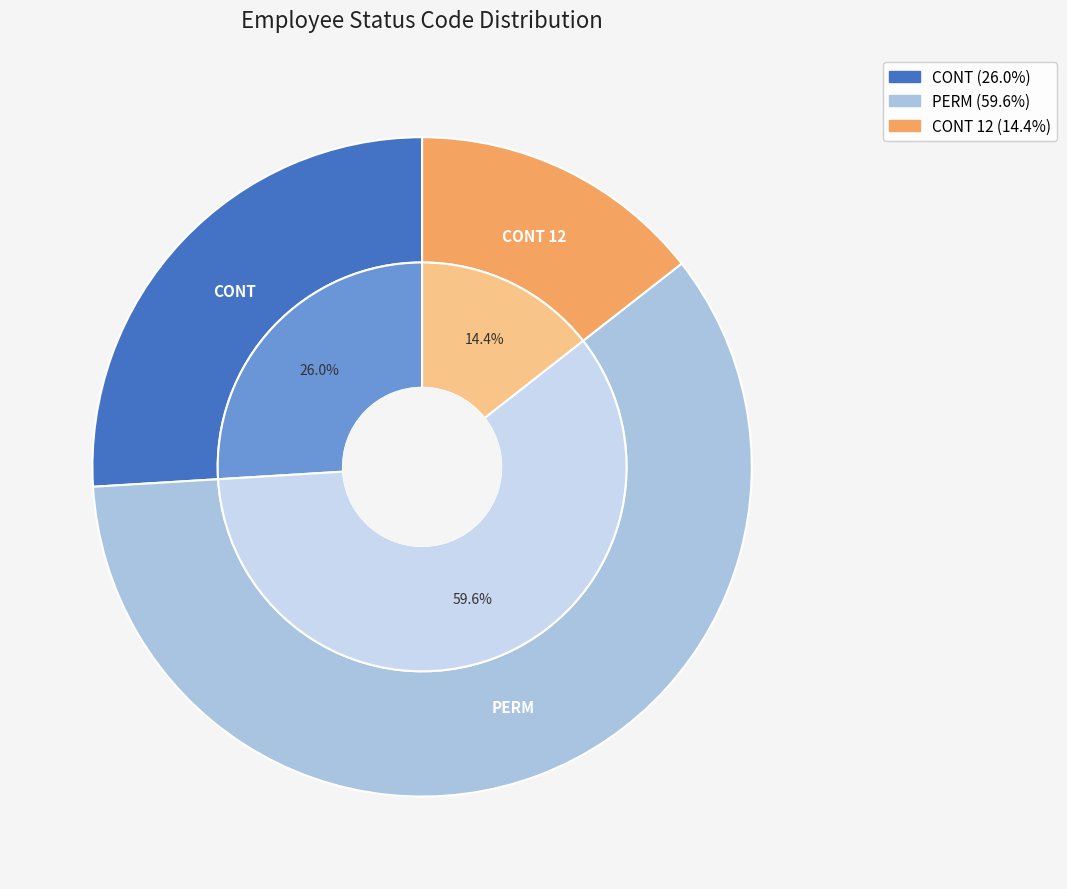

Rank the categories by value from lowest to highest.

CONT 12, CONT, PERM